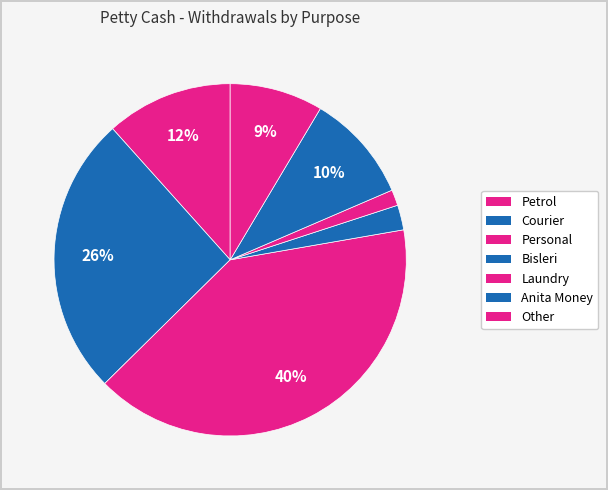

How many slices are in this pie chart?

7